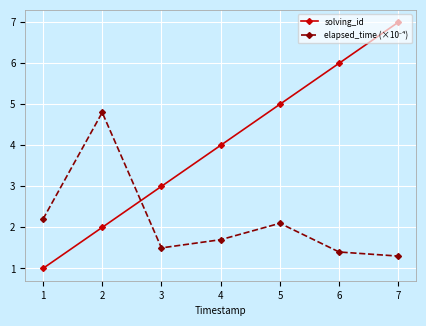

True or false: solving_id has a value of 5.0 at 5.

True